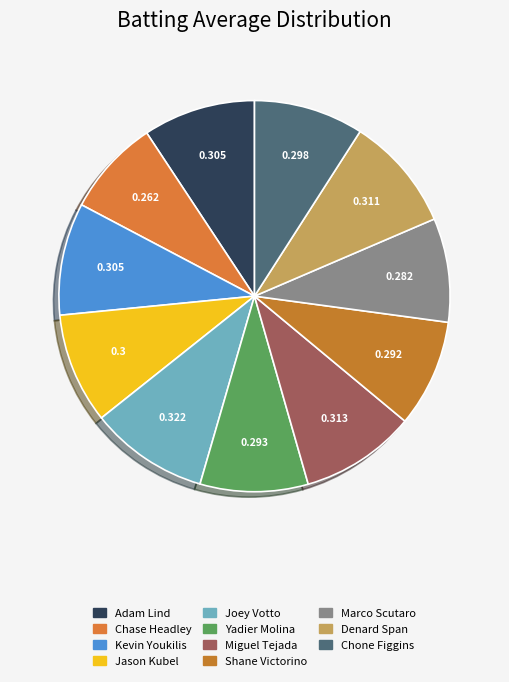

Between Marco Scutaro and Adam Lind, which is larger?

Adam Lind